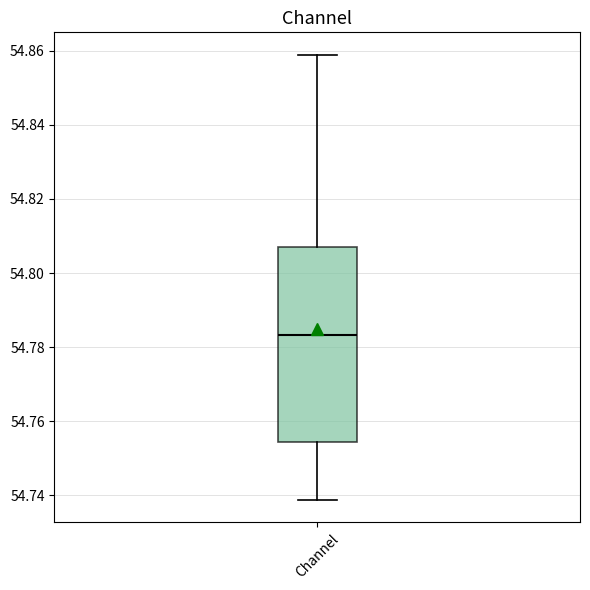

Where does the median line of the box for Channel sit on the y-axis? The values are not printed on the chart, so give them approximately, as read against the axis.

54.784